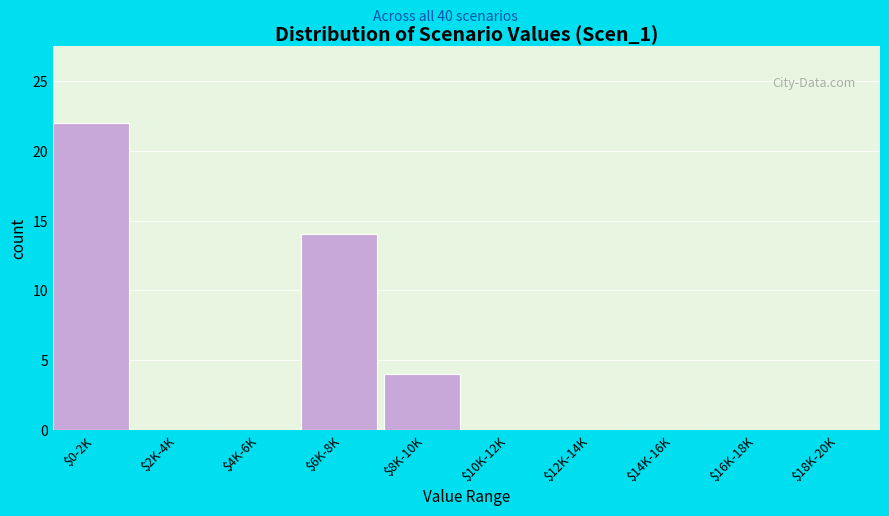

Which label corresponds to the largest value in the chart?

$0-2K